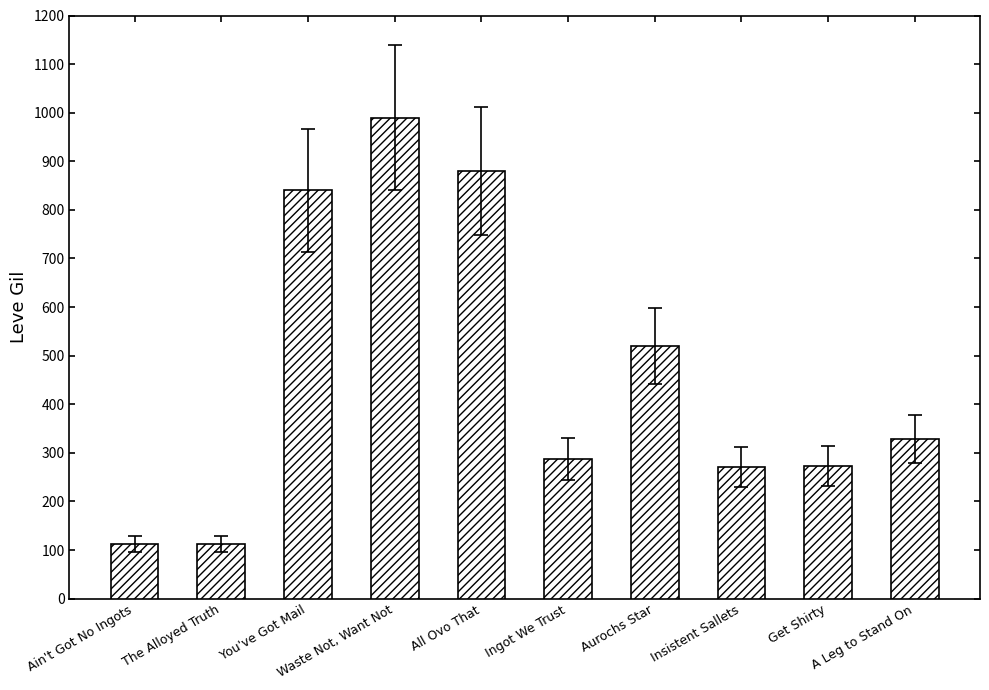

At which category does the chart reach its peak across all series?

Waste Not, Want Not